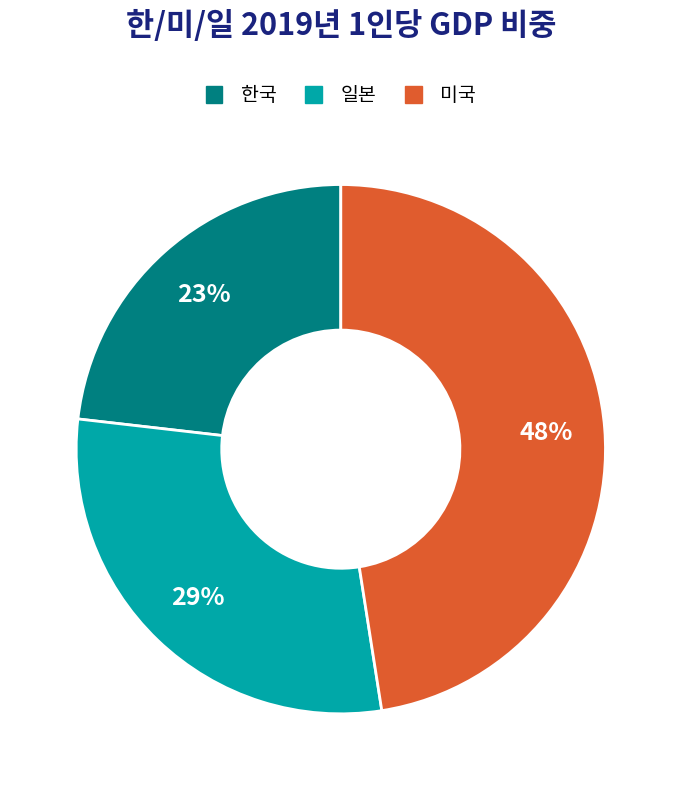

Do 한국 and 미국 together represent more than half of the pie?

Yes